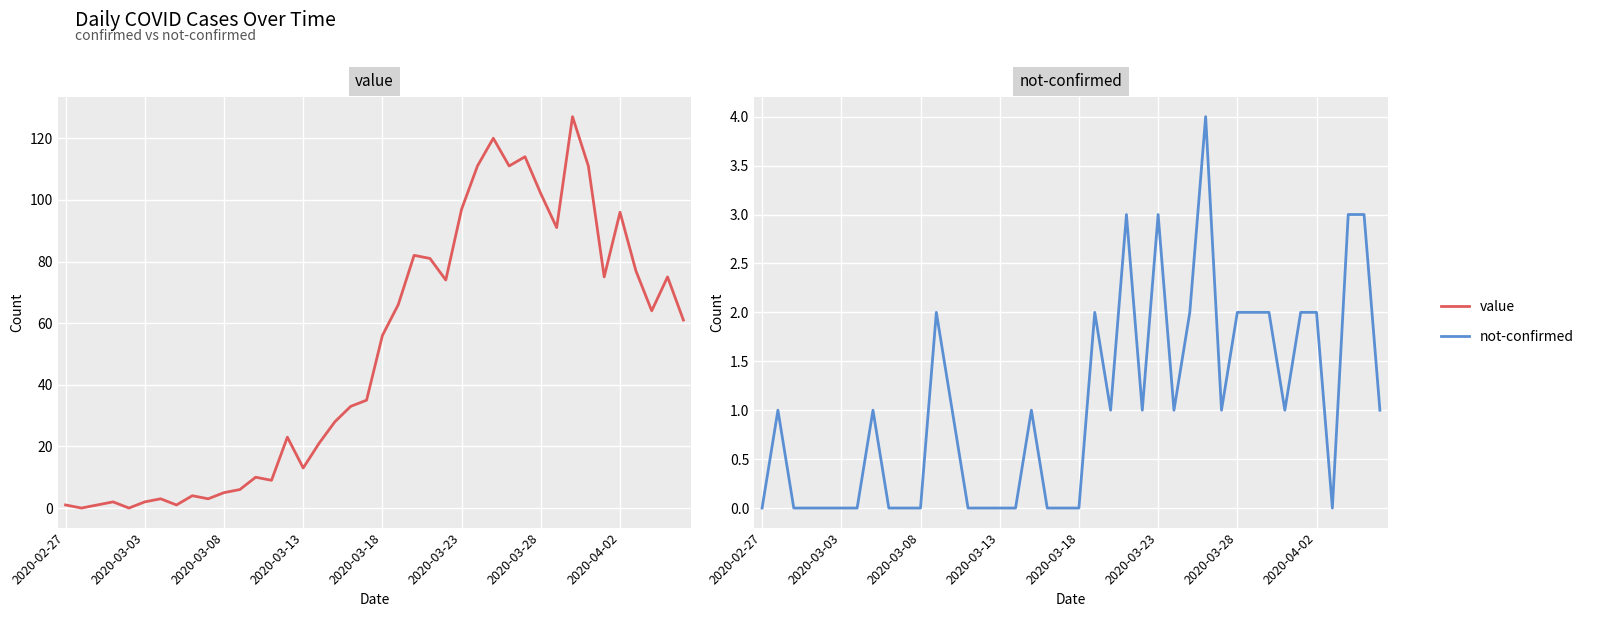

The value of not-confirmed at 18 is -2. True or false?

False